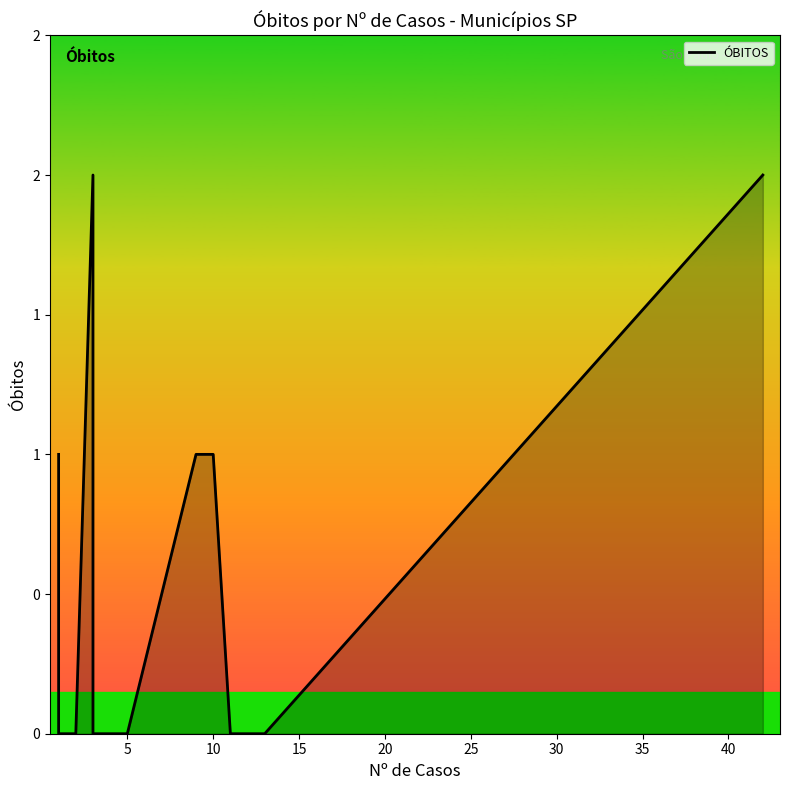

True or false: the data has more than 1 interior local peaks.

False